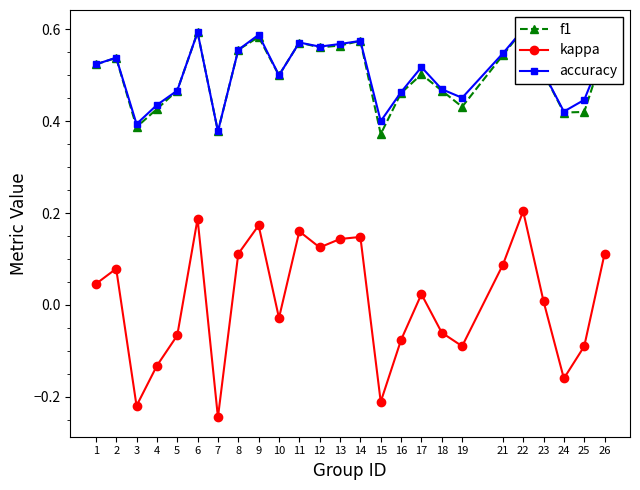

The value of kappa at 11 is 0.2. True or false?

False